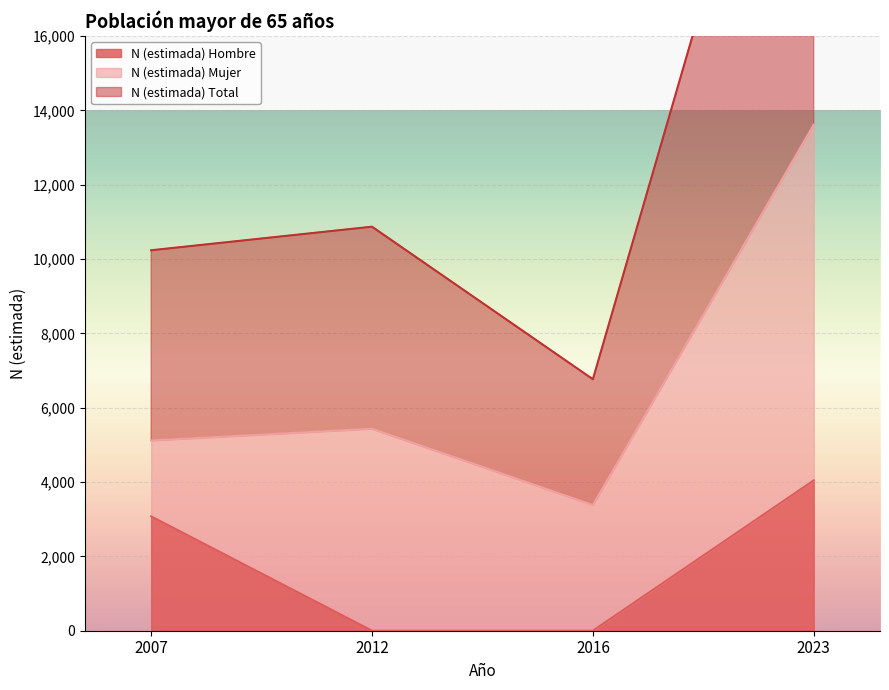

Which series has the largest total across all categories?

N (estimada) Total